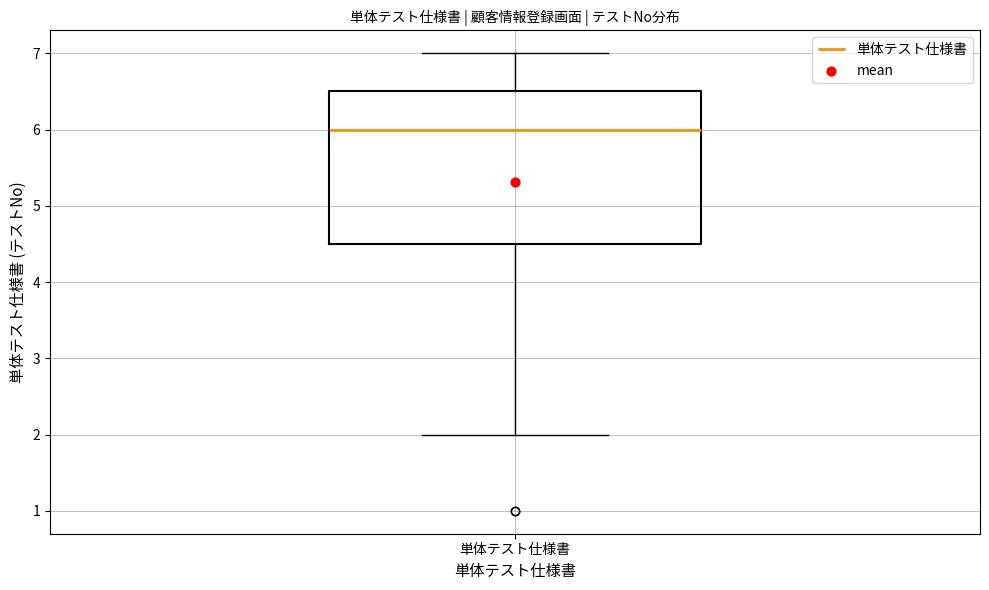

Transcribe this box plot: give where the median line is, the range the box spans, and where the two whiskers end, as read against the y-axis. The values are not printed on the chart, so give them approximately, as read against the axis.

median 6.0, box 4.5 to 6.5, whiskers 2.0 to 7.0